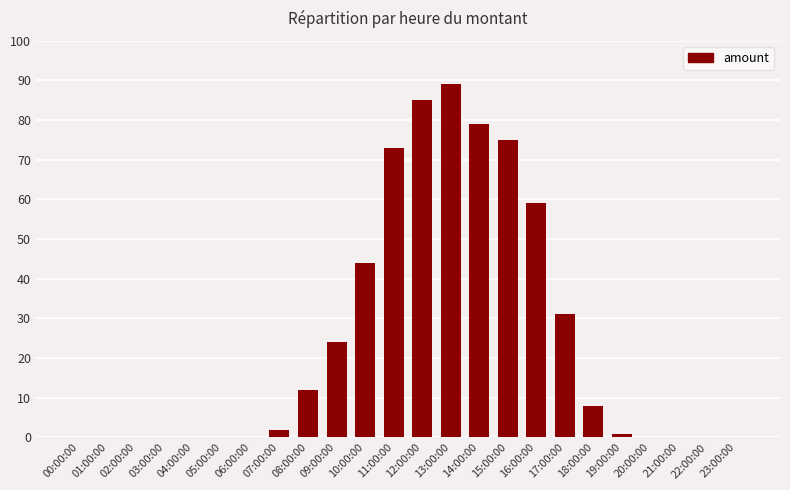

What is the sum of all values?

582